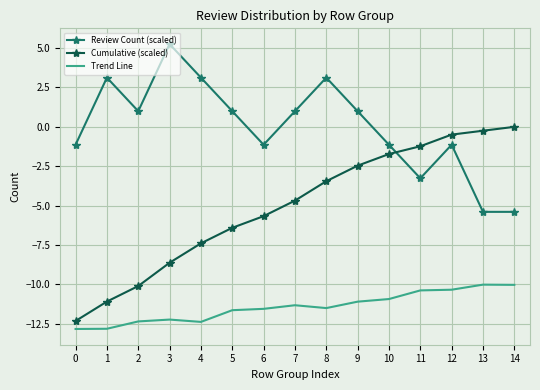

True or false: Trend Line and Cumulative (scaled) intersect in this chart.

False